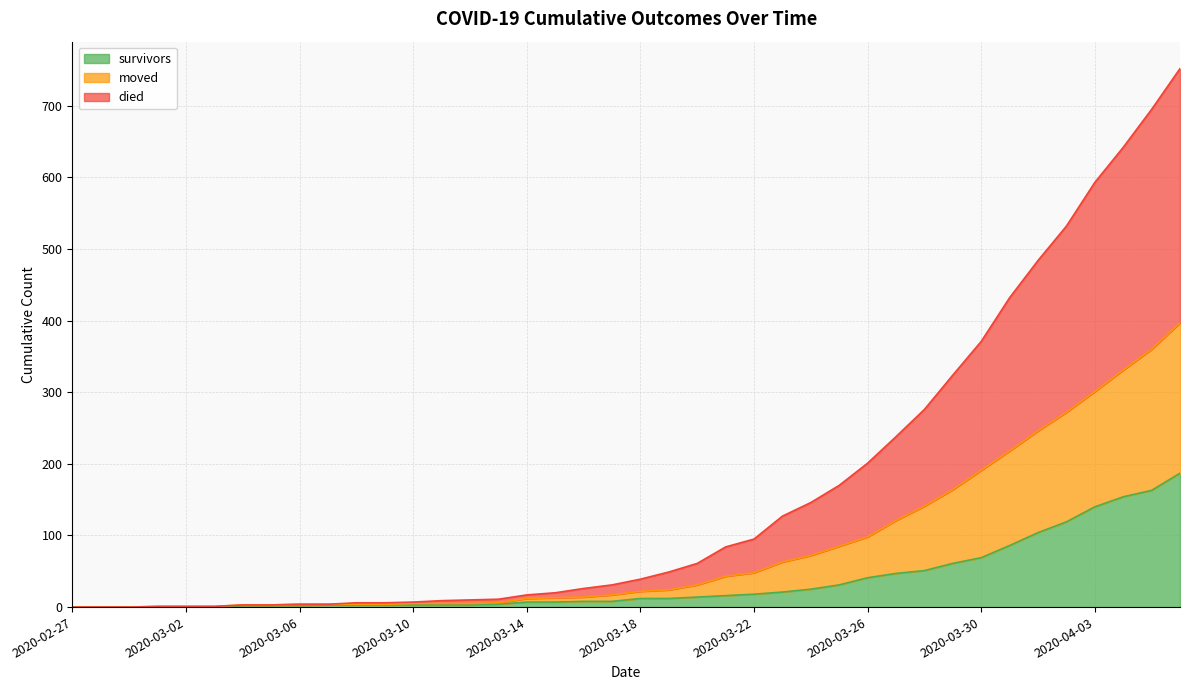

What are all the series names shown in the legend?

survivors, moved, died